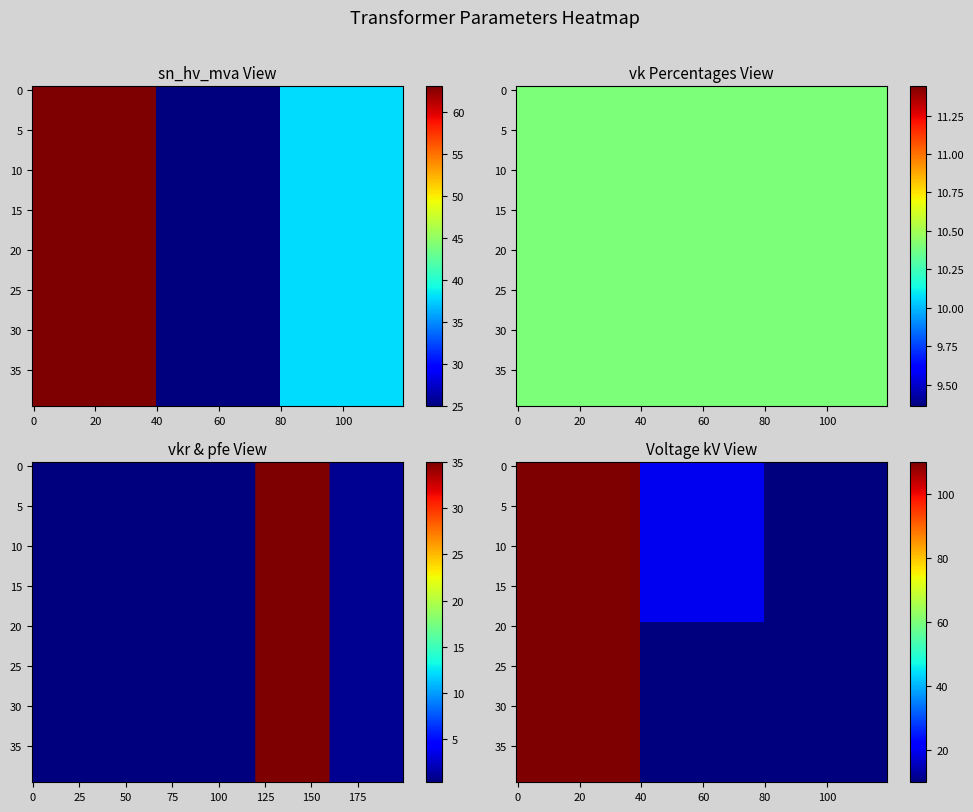

Which has a higher value, vkr_mv_percent or sn_mv_mva?

sn_mv_mva